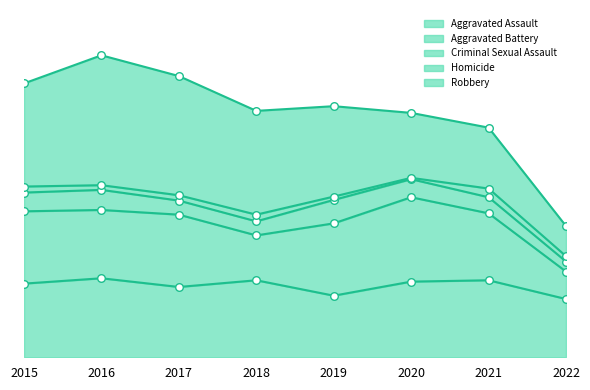

Which series contains the lowest Y value?

Homicide